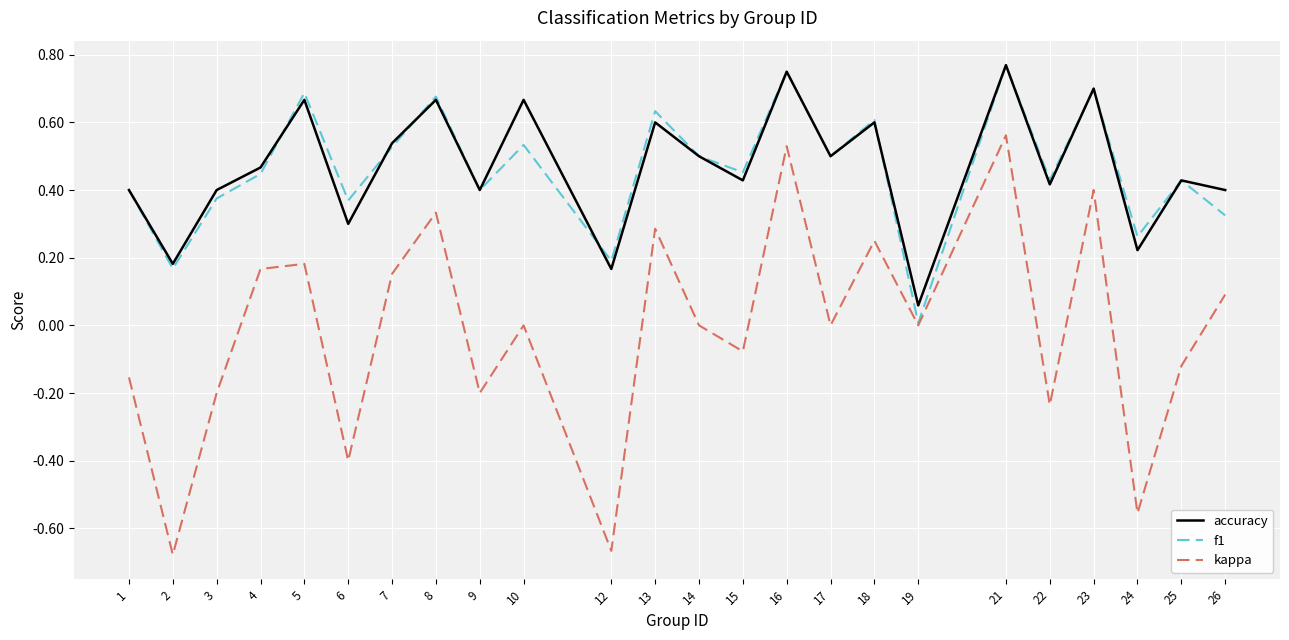

Is the value of f1 at 24 greater than the value of accuracy at 16?

No